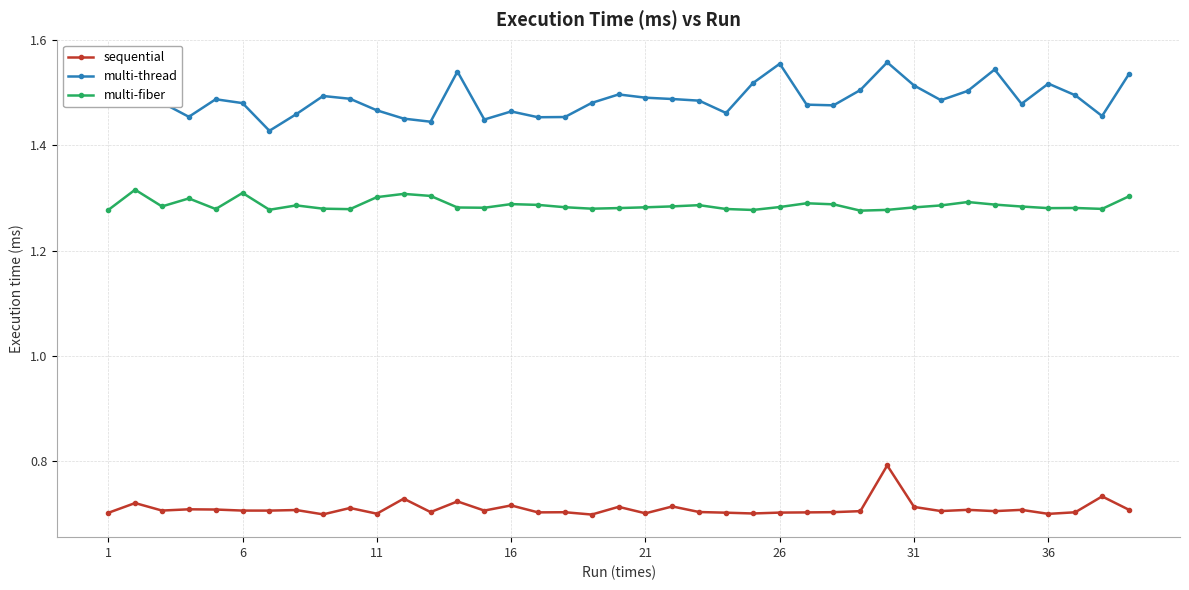

Rank the series by their average value, from highest to lowest.

multi-thread, multi-fiber, sequential